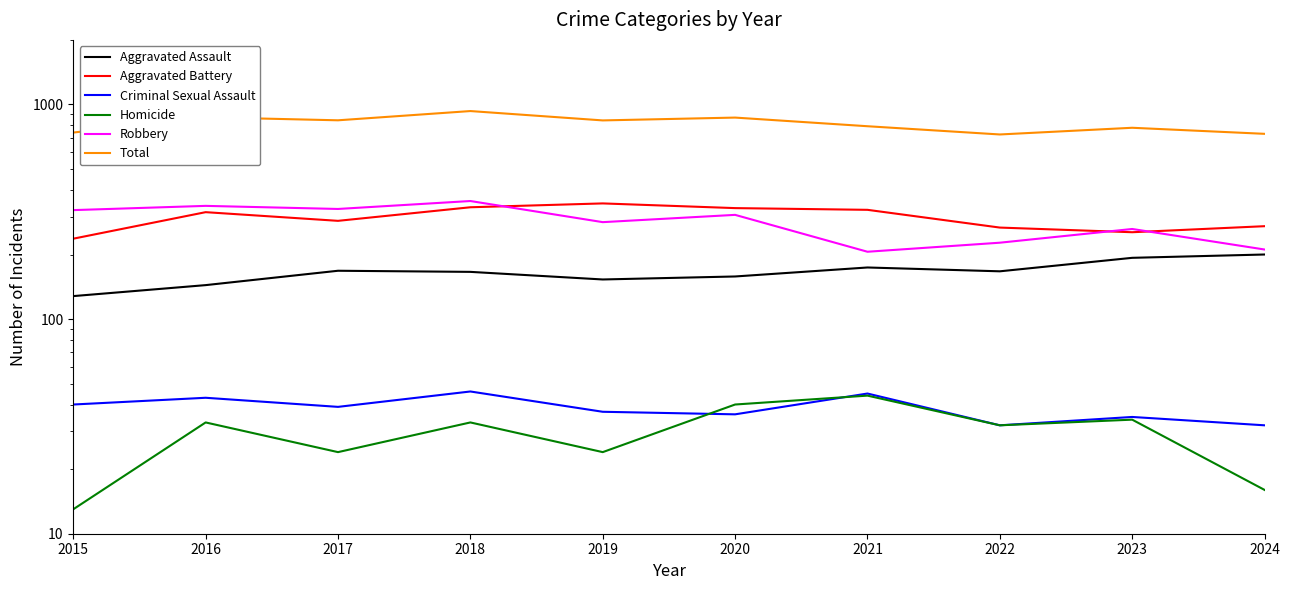

What is the difference between the Robbery values at 2017 and 2016?

11